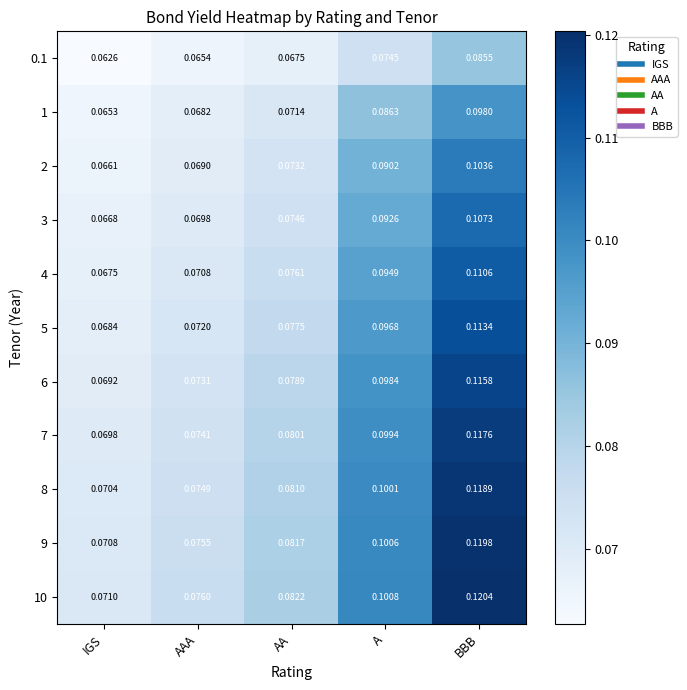

How many categories are shown in the chart?

5